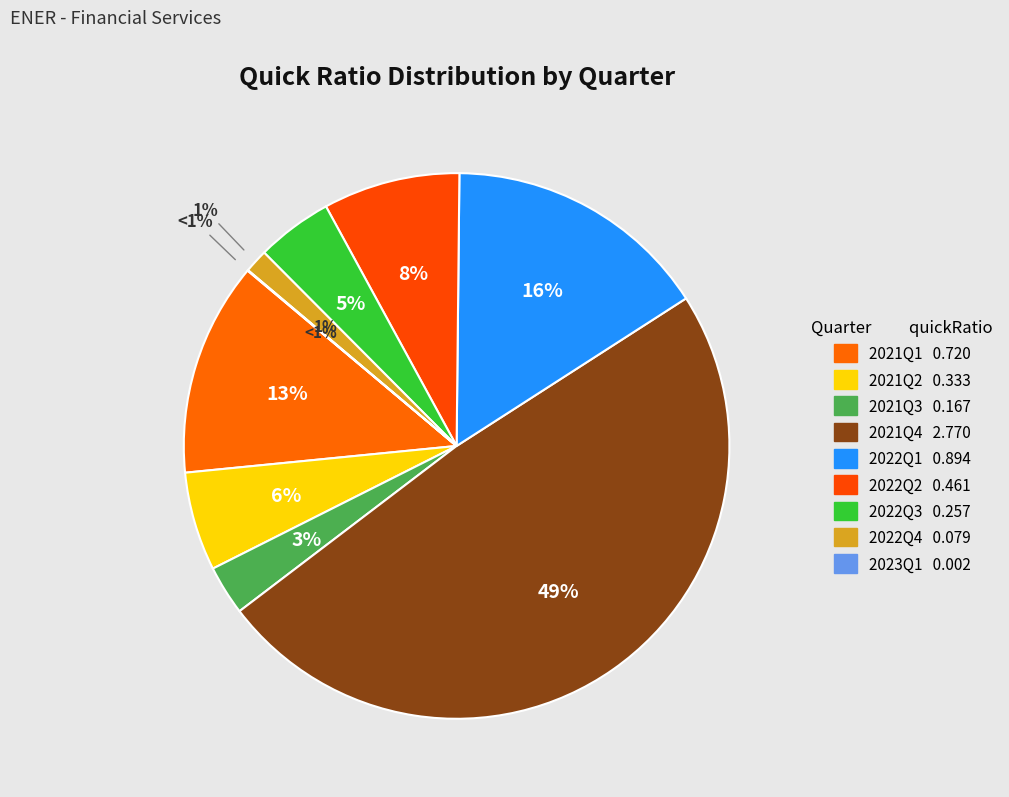

How much of the chart is everything except 2021Q2?

94.1%